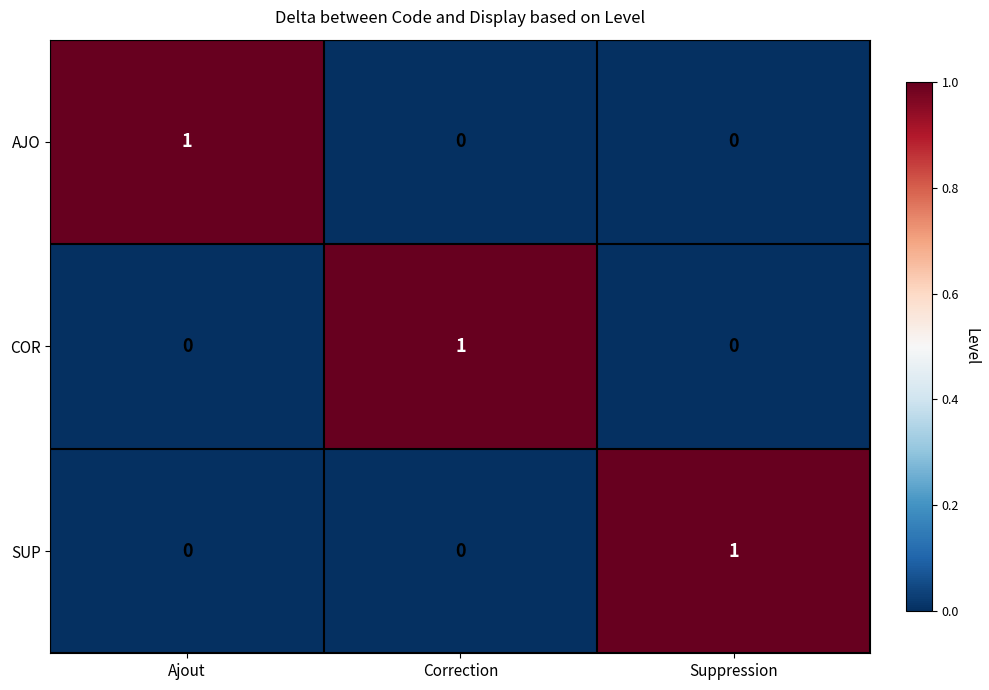

Is the value of COR at Correction greater than the value of SUP at Correction?

Yes